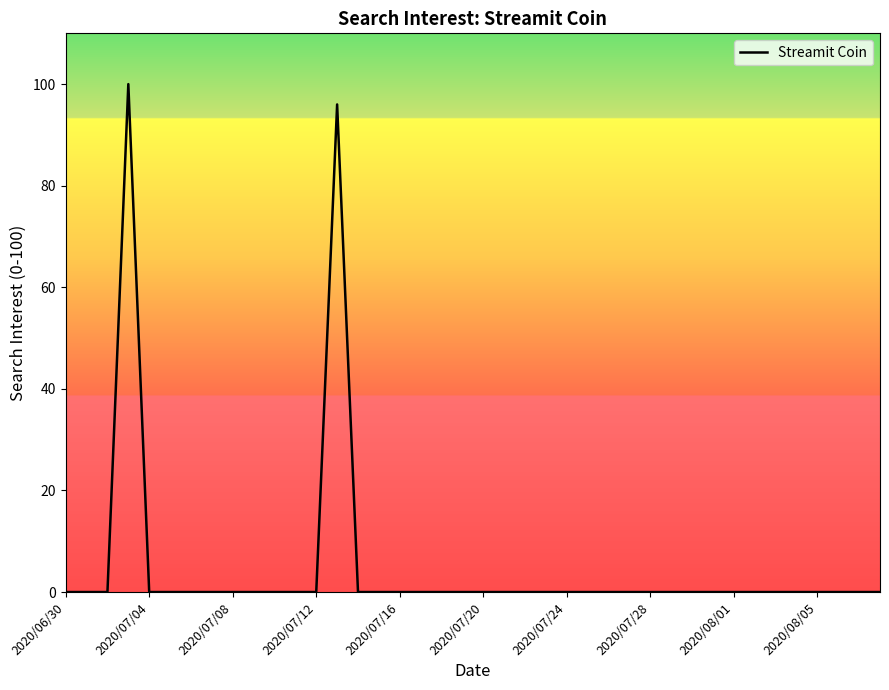

What is the difference between the maximum and minimum values?

100